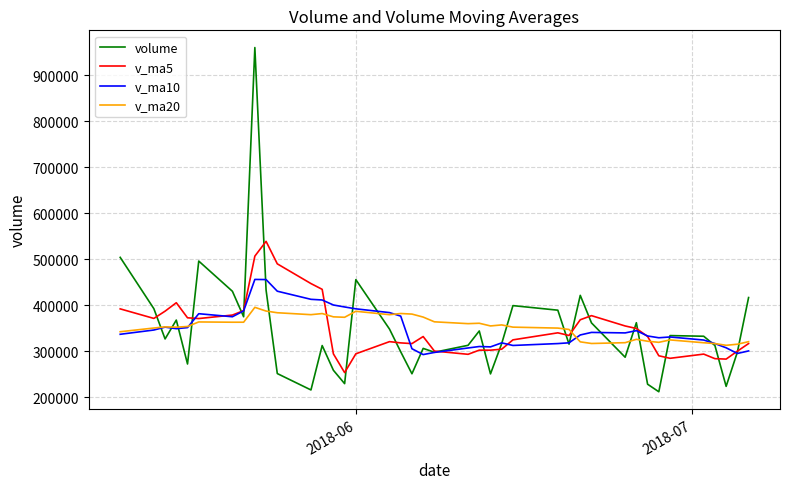

What is the smallest value displayed?

212146.2